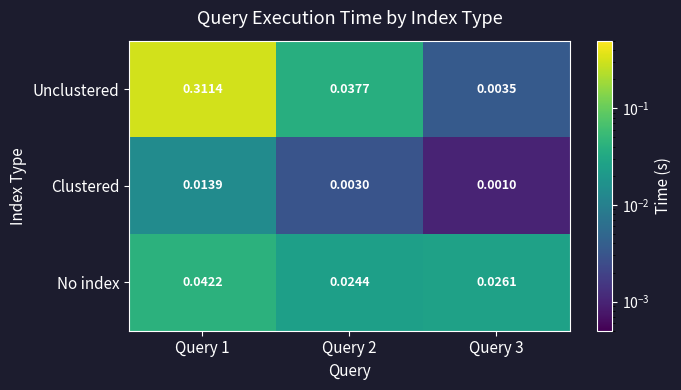

List the series in order of their overall mean, lowest first.

Clustered, No index, Unclustered